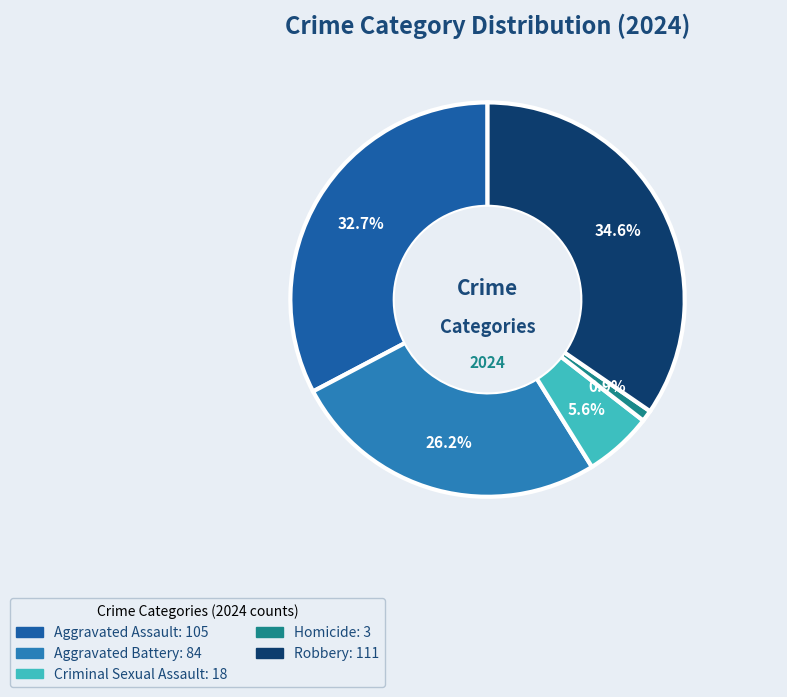

What is the total percentage of Homicide and Robbery?

35.5%